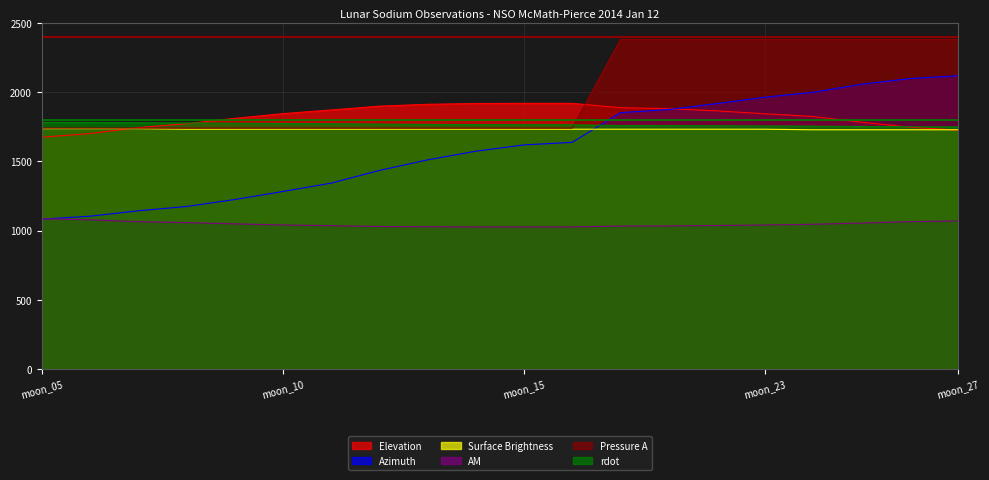

Which category has the lowest value across all series?

moon_14